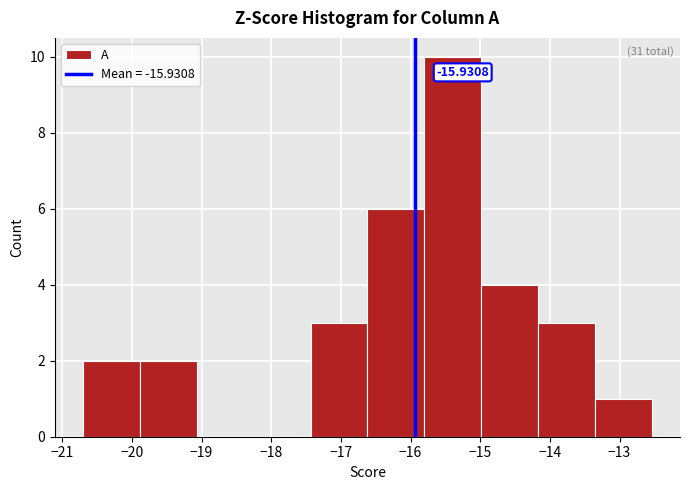

Which range on the x-axis has the tallest bar?

-15.8 to -15.0